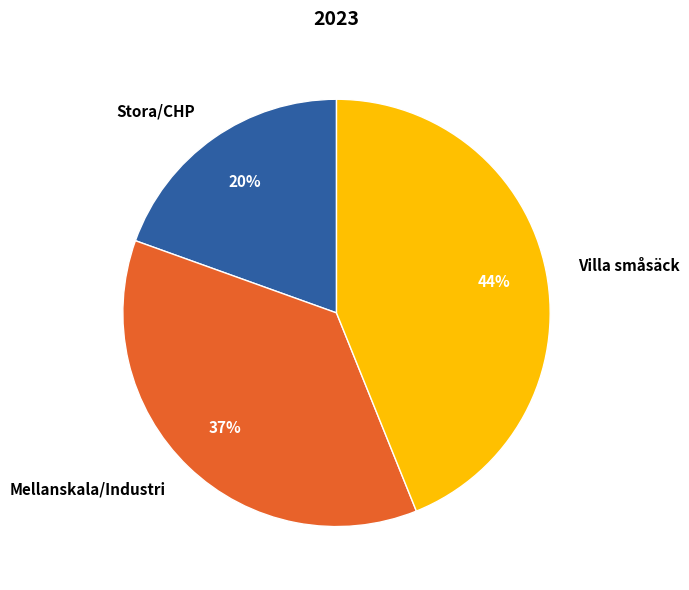

Which slice is the largest?

Villa småsäck